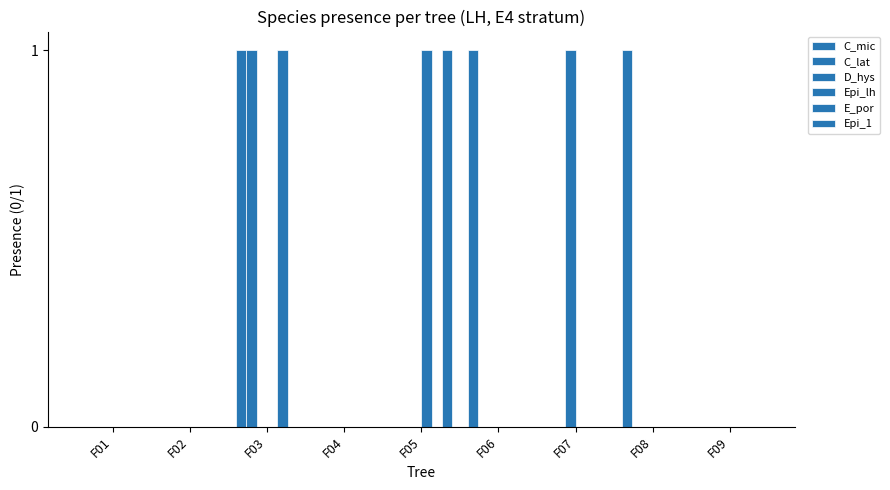

How many groups of bars are there?

9